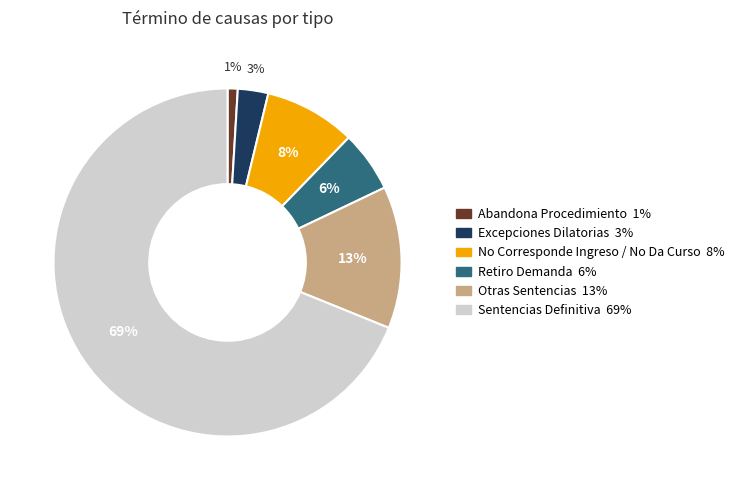

To the nearest percent, what percentage of the pie is Abandona Procedimiento?

1%